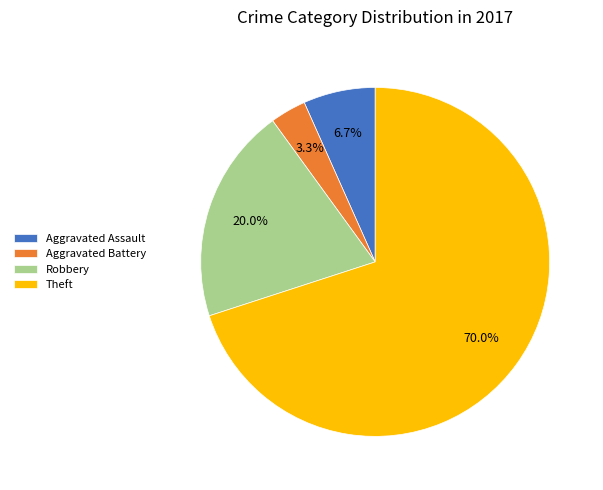

Does any single category account for the majority?

Yes